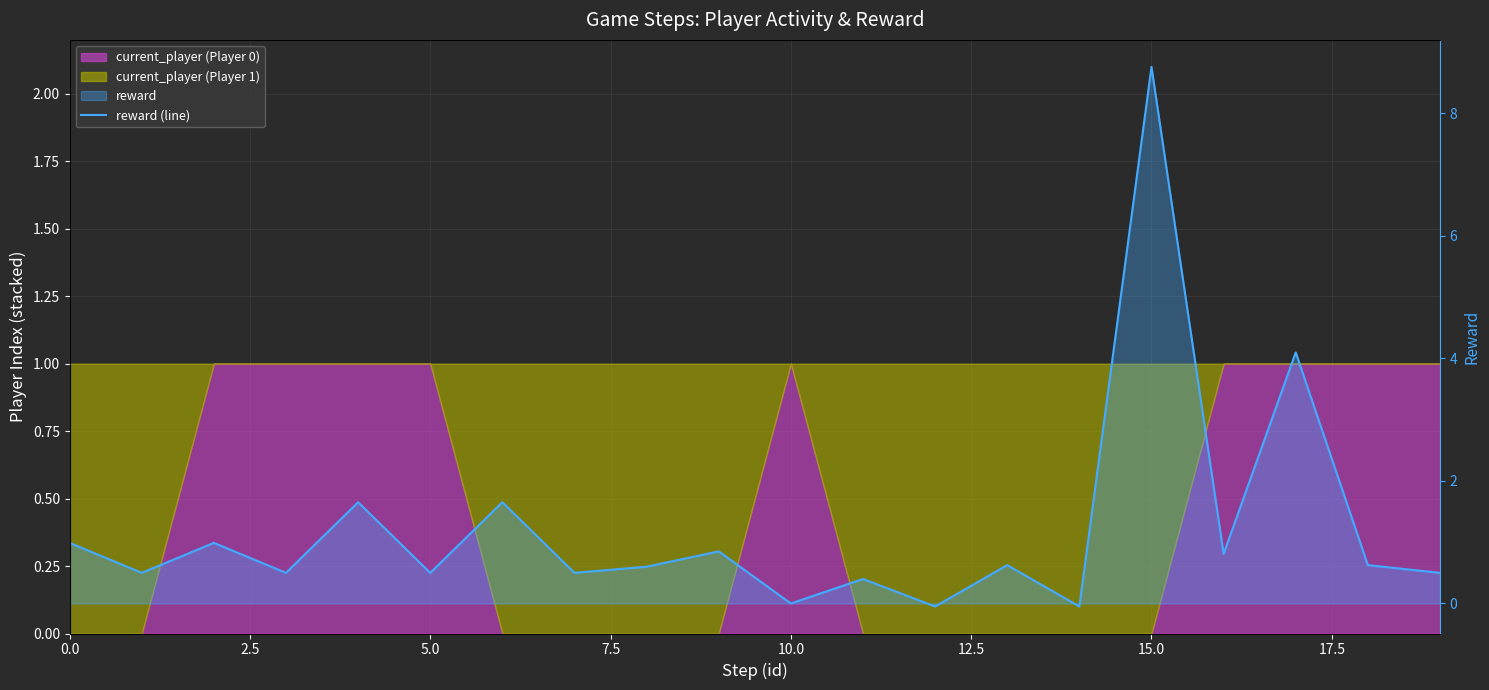

At which label is the value closest to 4?

17